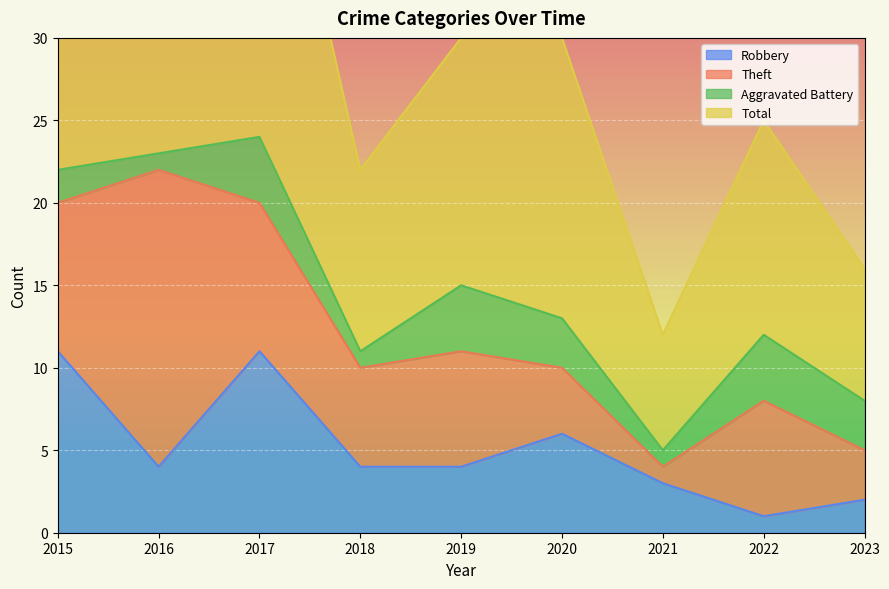

True or false: Total and Robbery intersect in this chart.

False